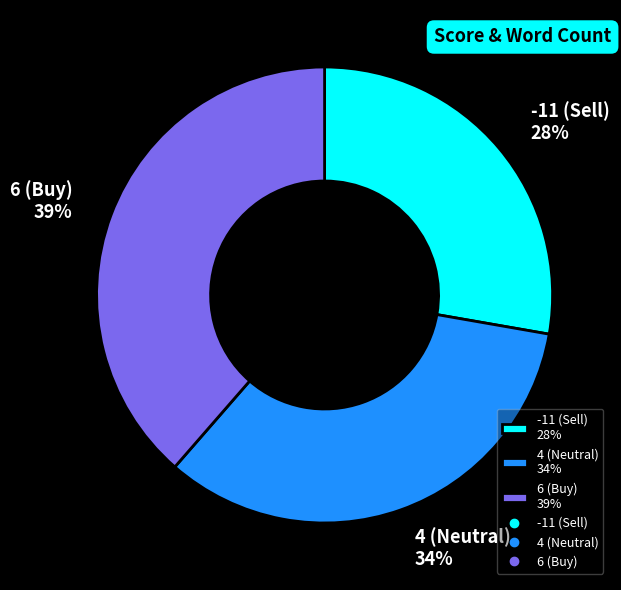

What percentage is the 4 (Neutral) slice, to the nearest percent?

34%